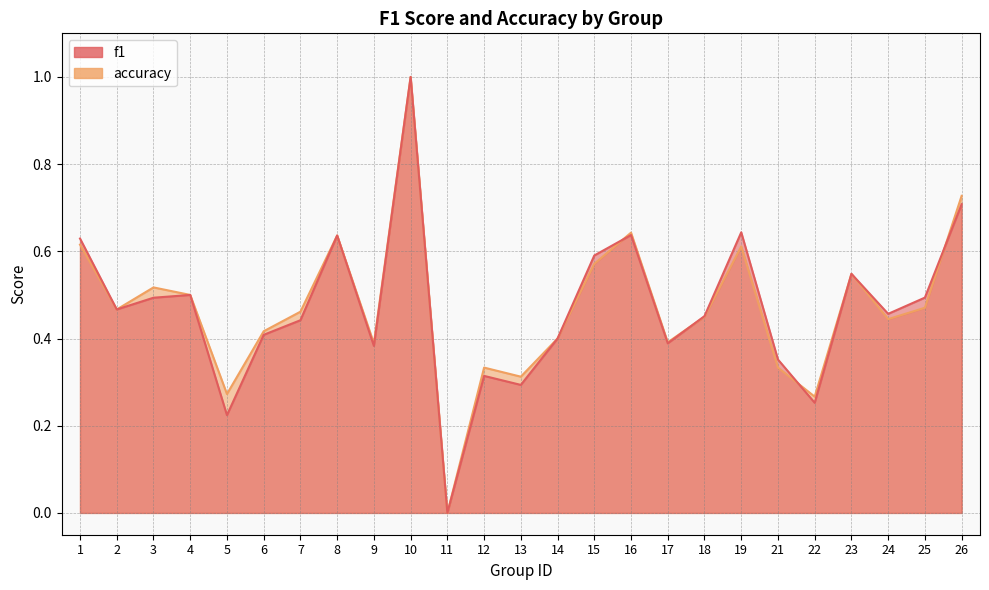

List the series in order of their peak value, highest first.

f1, accuracy